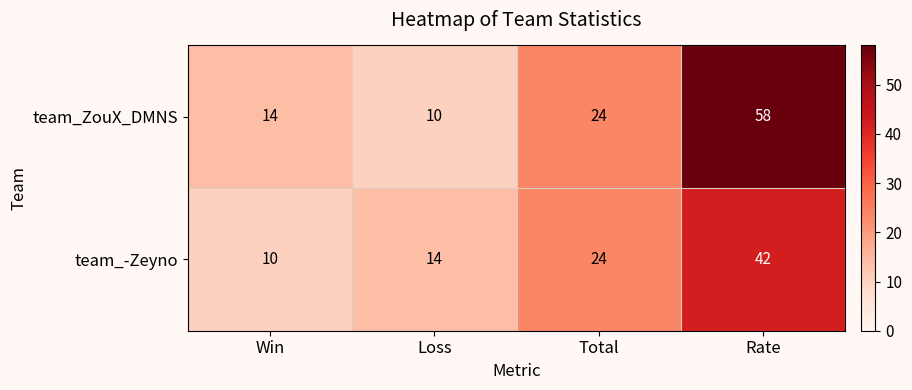

Count the number of data series in this chart.

2